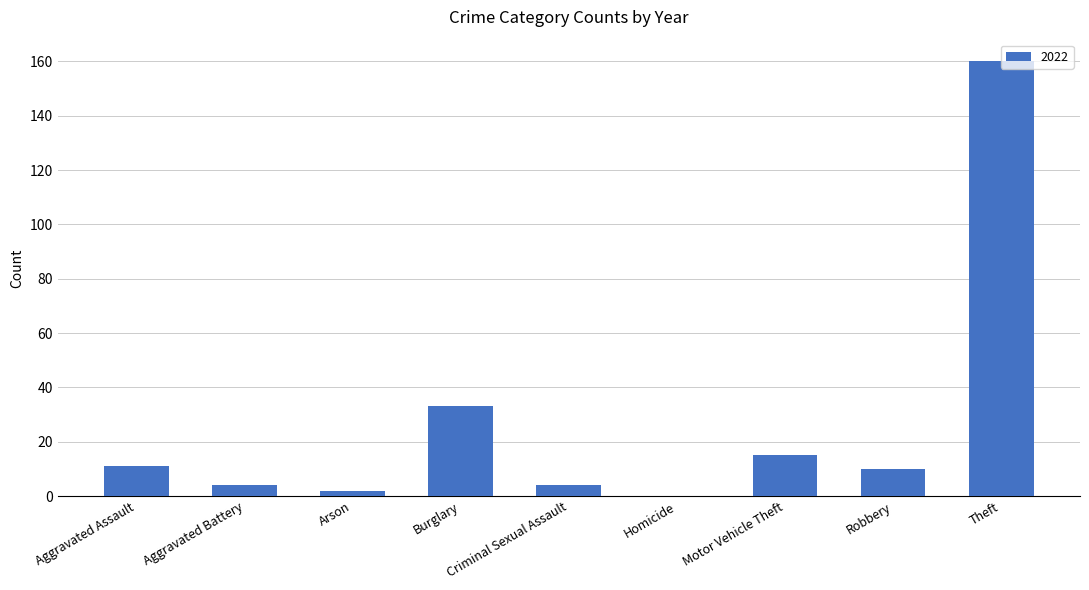

What is the sum of all values?

239